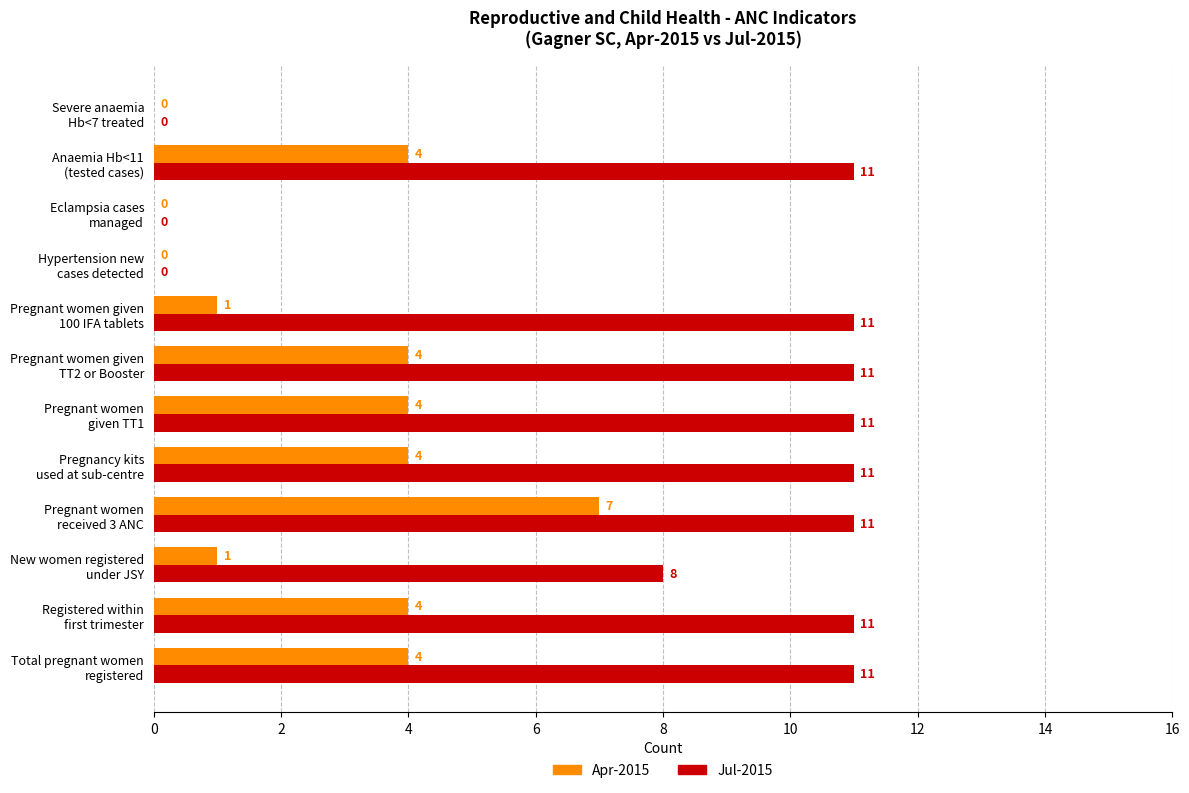

What is the greatest value displayed?

11